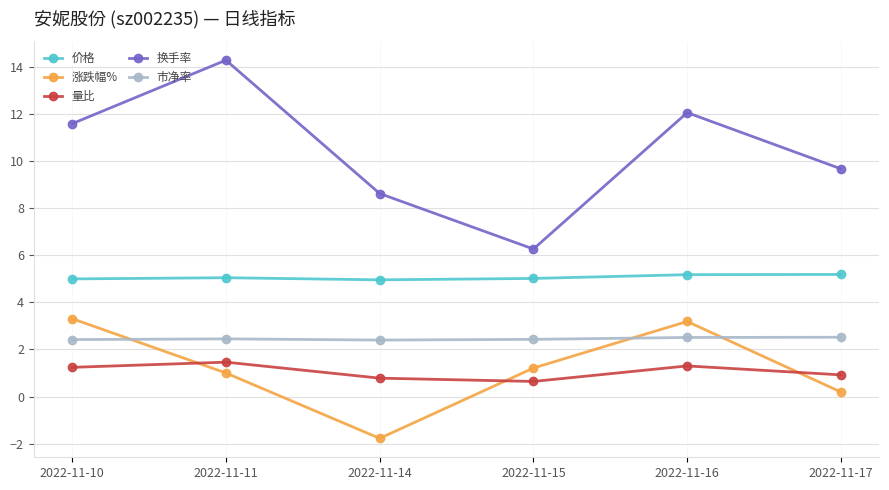

What is the spread (max minus min) of values at 2022-11-15?

5.6